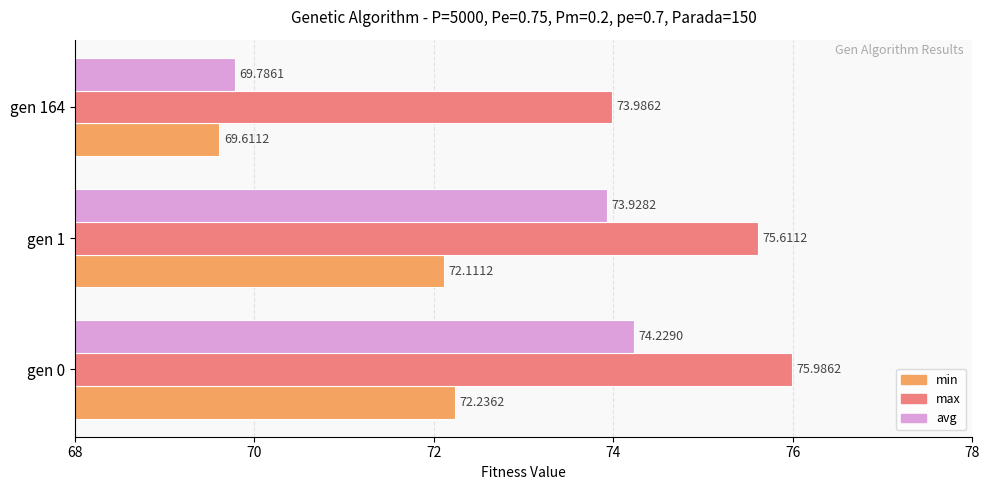

What is the smallest value displayed?

69.6